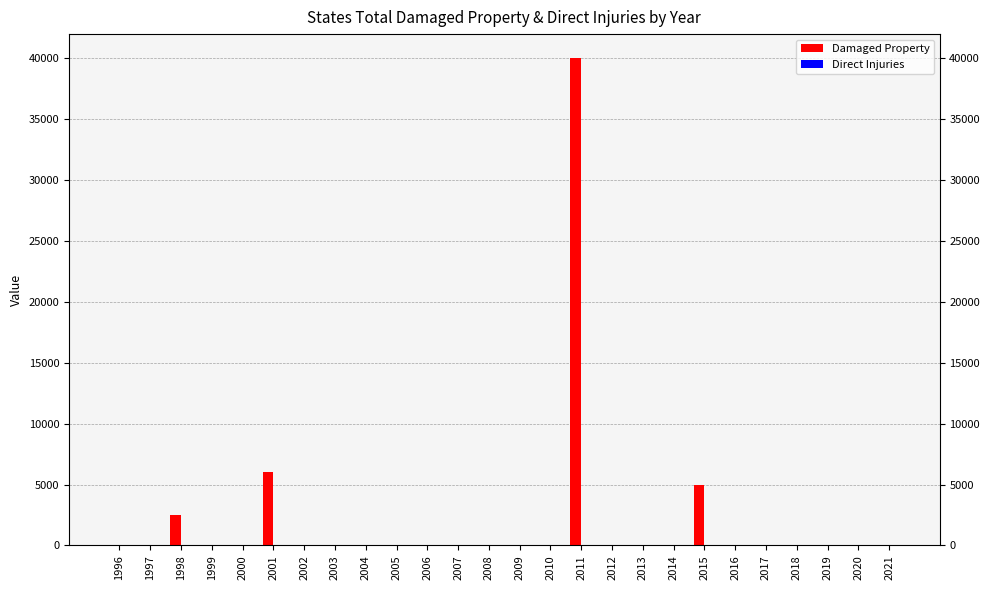

Is it true that Damaged Property equals 0 at 2021?

True